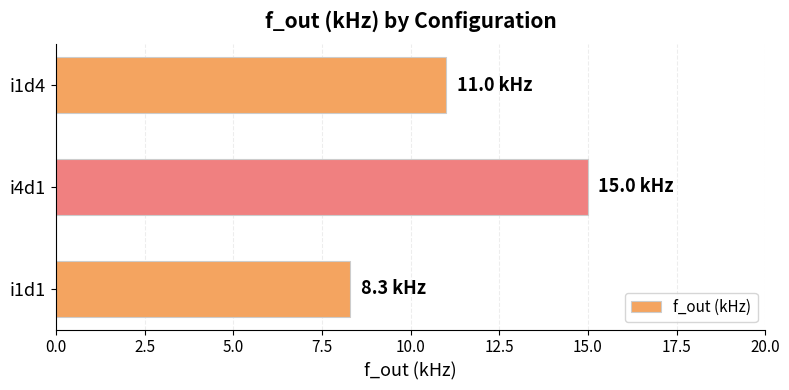

What is the difference between the values at i4d1 and i1d4?

4.0